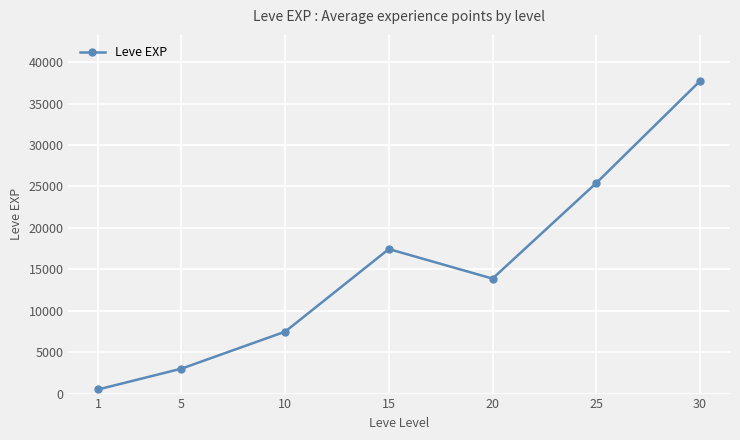

What is the sum of all values?

105440.2